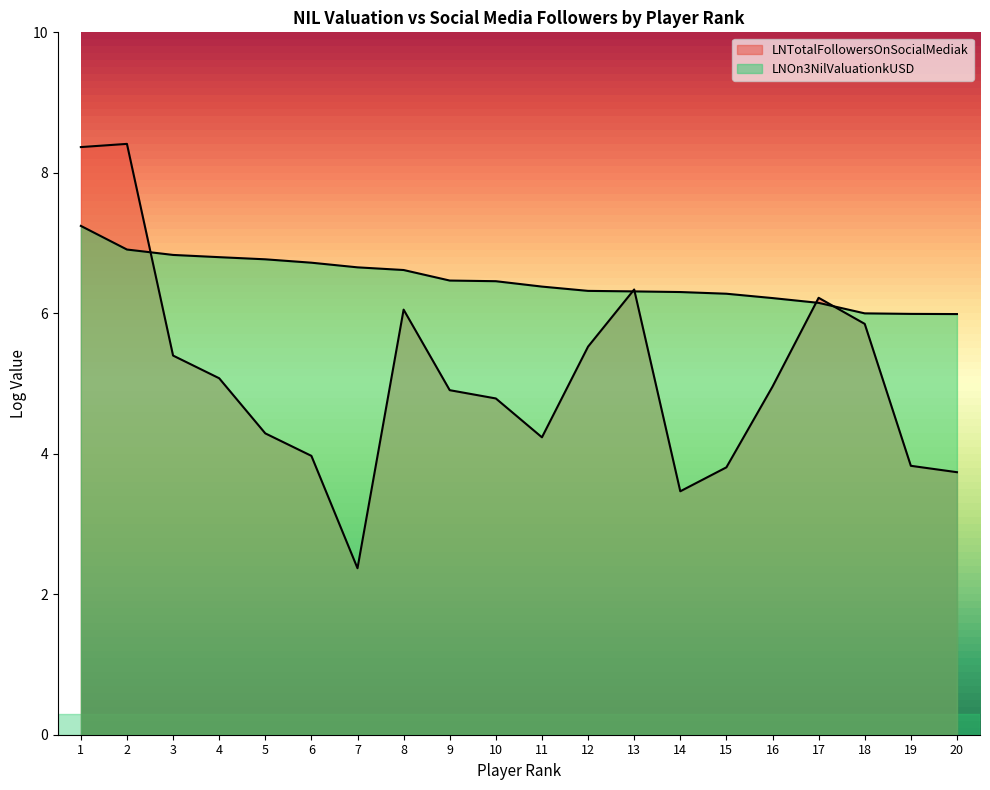

Which series ends up on top after the final intersection of LNTotalFollowersOnSocialMediak and LNOn3NilValuationkUSD?

LNOn3NilValuationkUSD